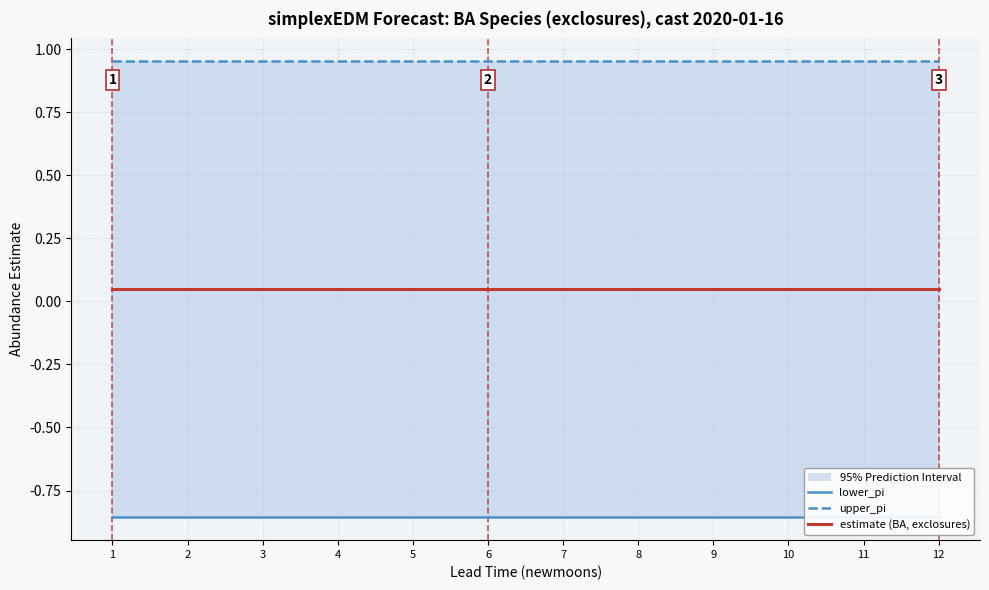

Is this an area chart (filled region under the line)?

No